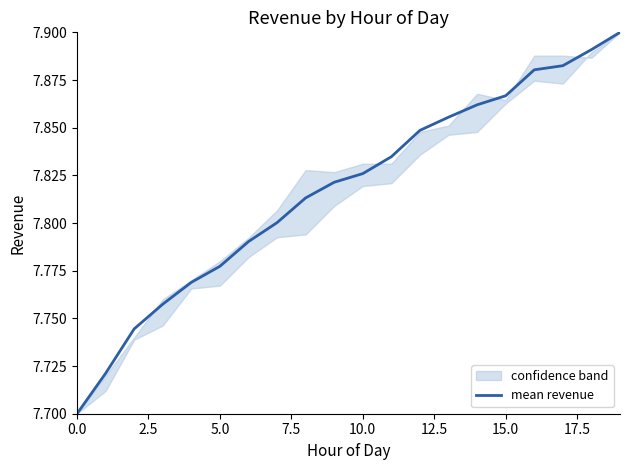

What position from the left is 12?

13